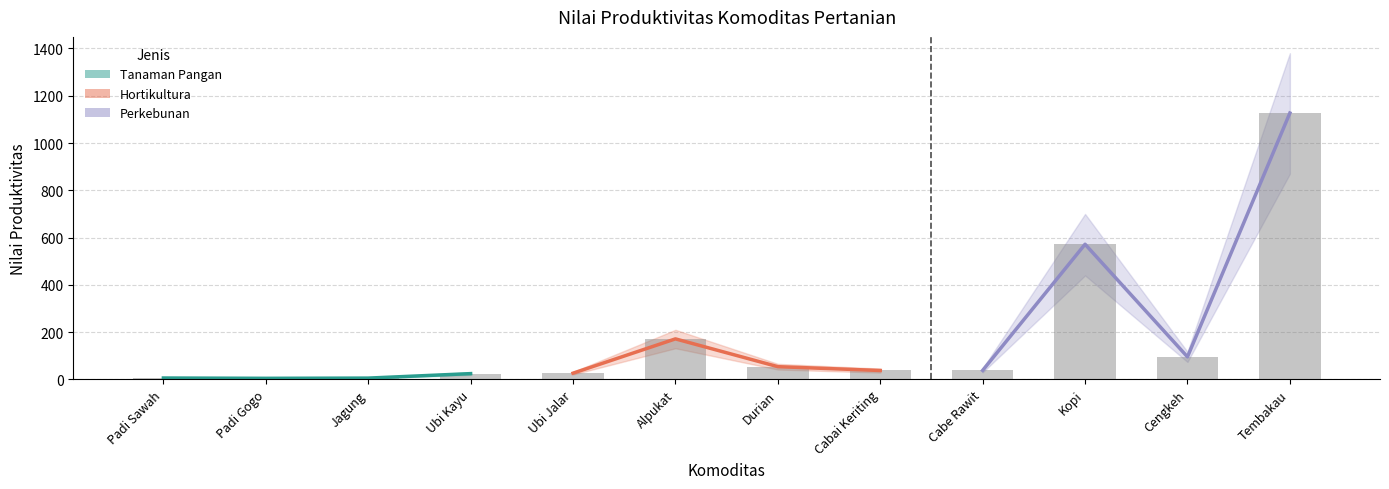

What is the maximum value shown in the chart?

1380.0